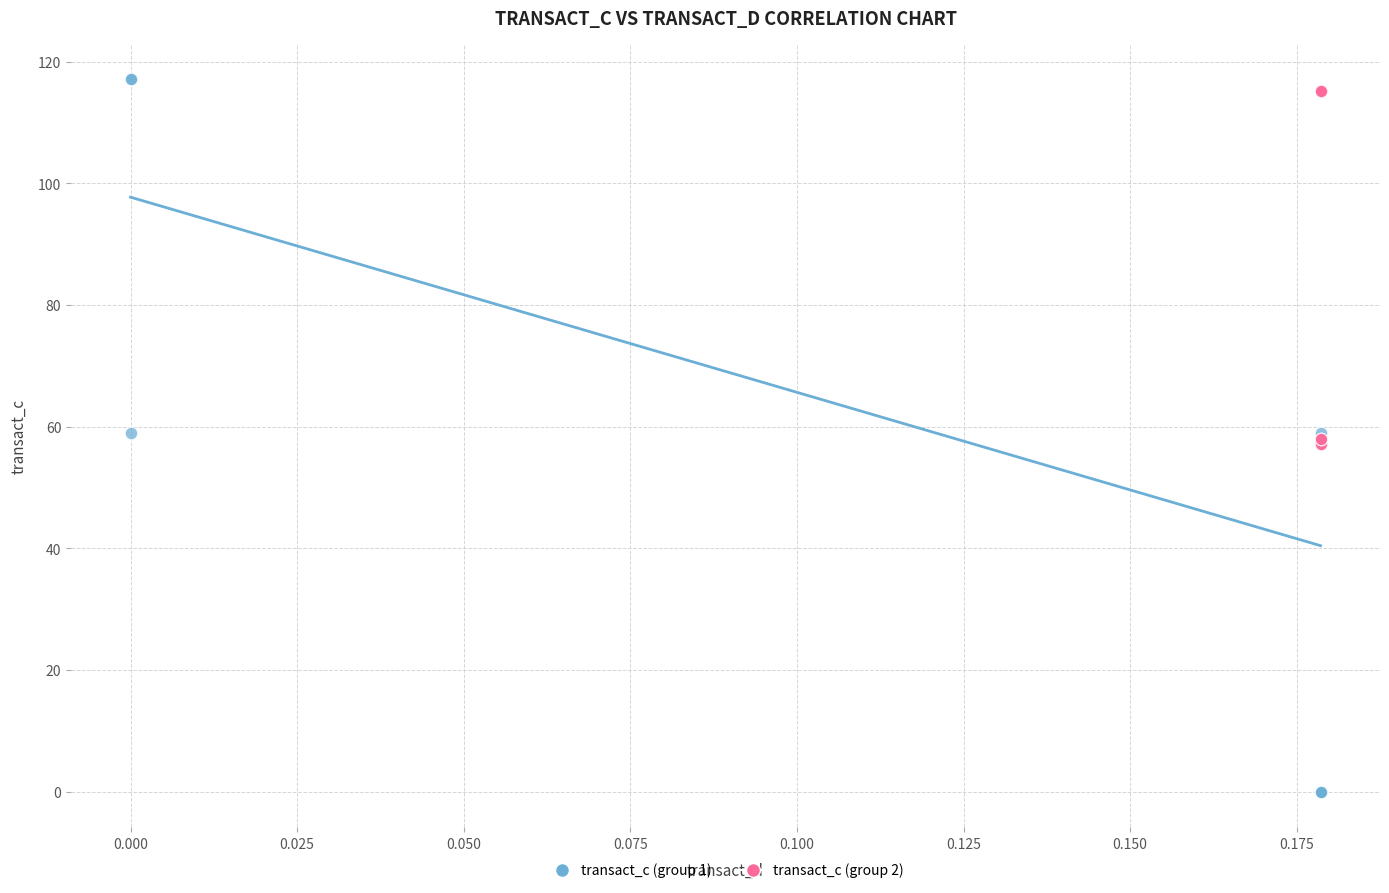

Which series contains the lowest Y value?

transact_c (group 1)